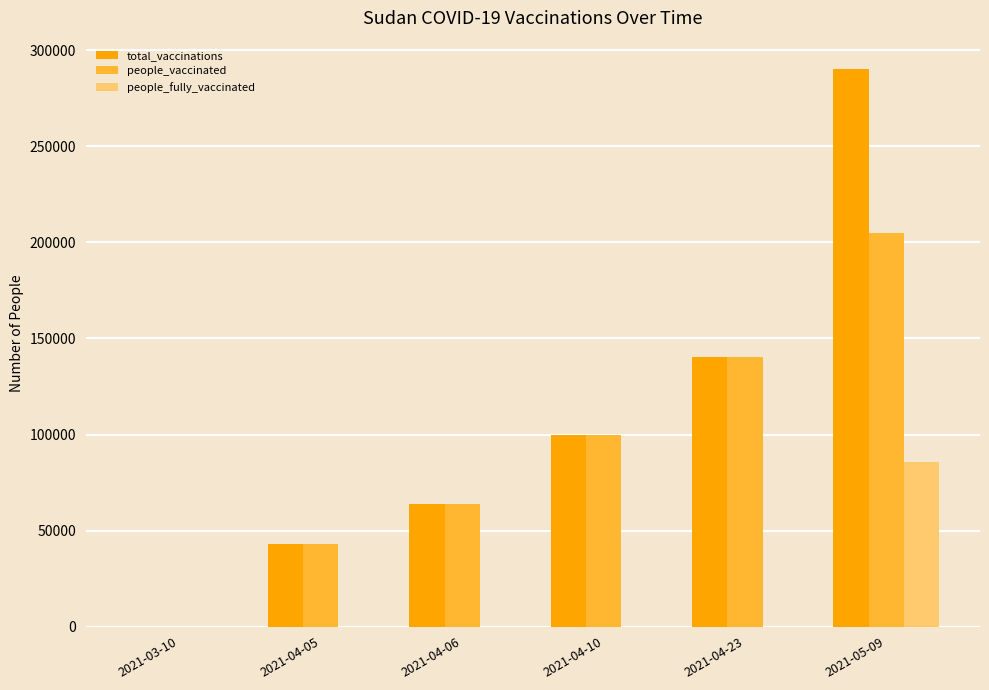

Reading left to right, transcribe all the data shown in this chart.

total_vaccinations: 0	43122	63837	100010	140227	290500
people_vaccinated: 0	43122	63837	100010	140227	204838
people_fully_vaccinated: 0	0	0	0	0	85662